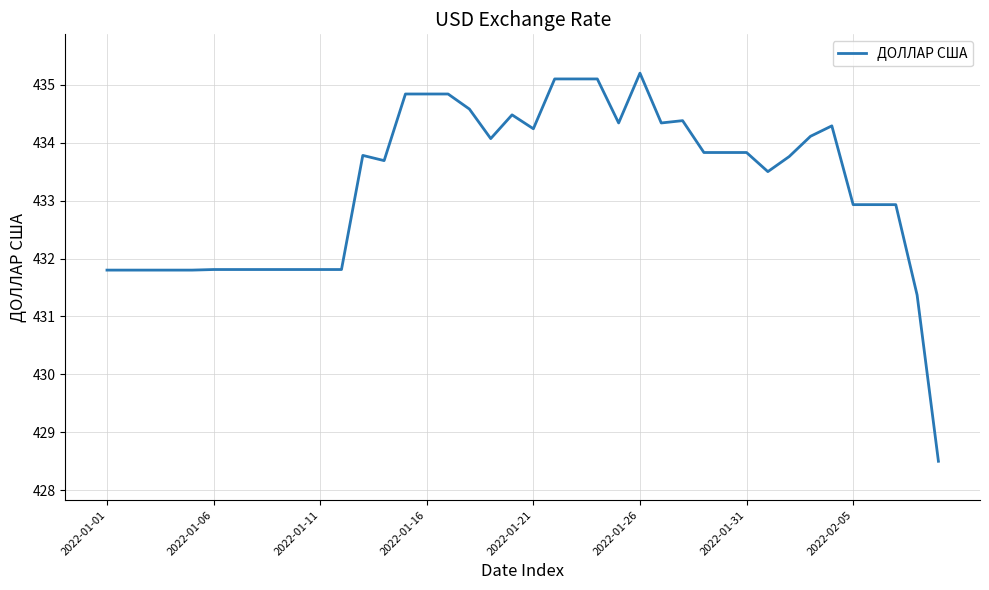

What is the maximum value shown in the chart?

435.2